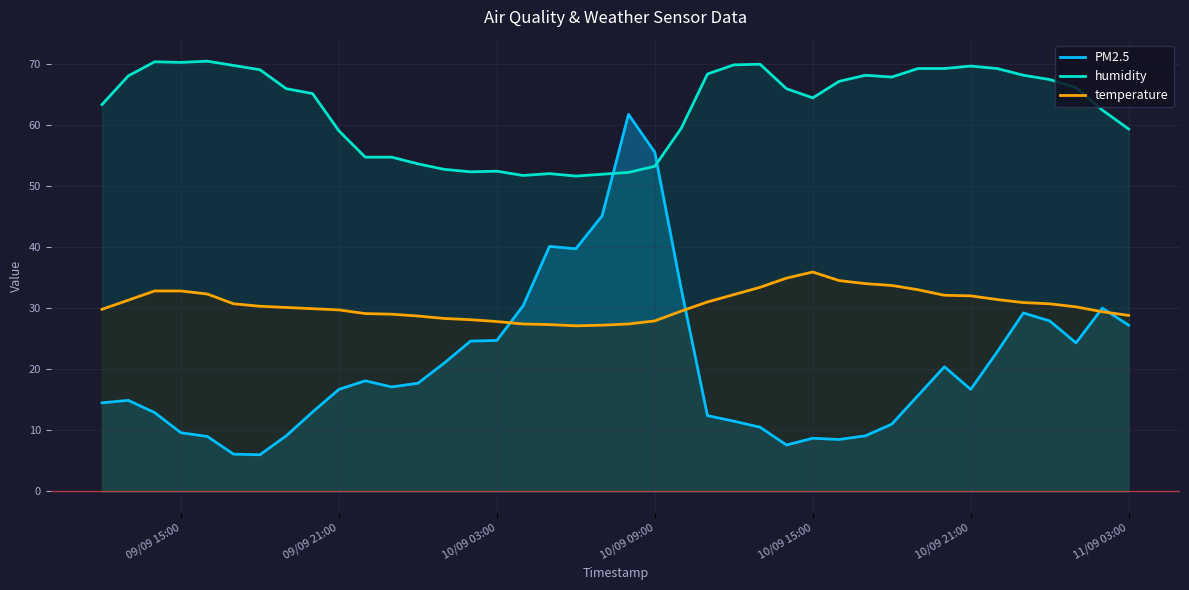

True or false: humidity and temperature intersect in this chart.

False